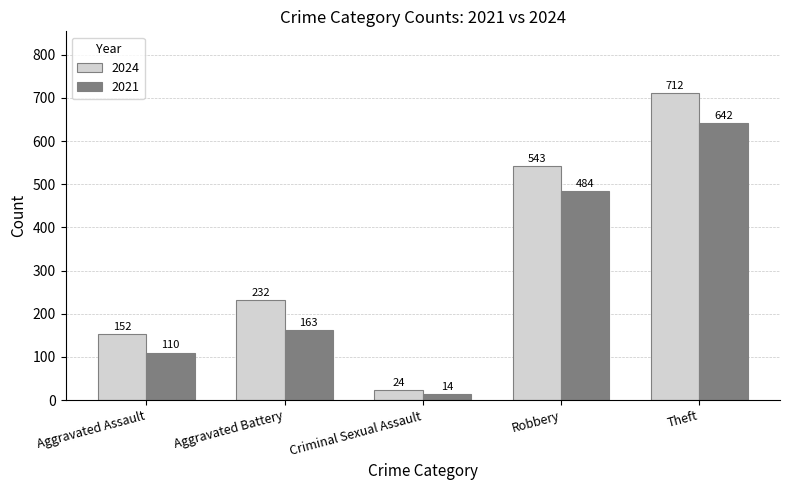

Reading left to right, what are all the values shown in this chart?

2024: Aggravated Assault=152	Aggravated Battery=232	Criminal Sexual Assault=24	Robbery=543	Theft=712
2021: Aggravated Assault=110	Aggravated Battery=163	Criminal Sexual Assault=14	Robbery=484	Theft=642